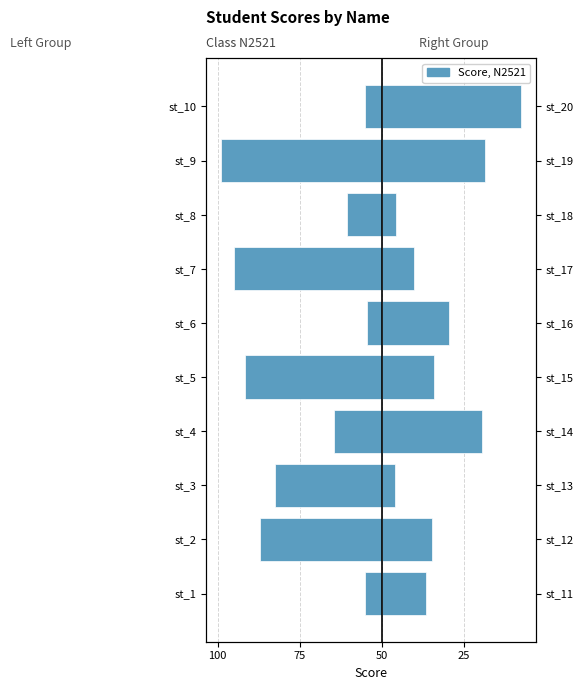

Is it true that Left (st_1 – st_10) equals -156 at st_7?

False